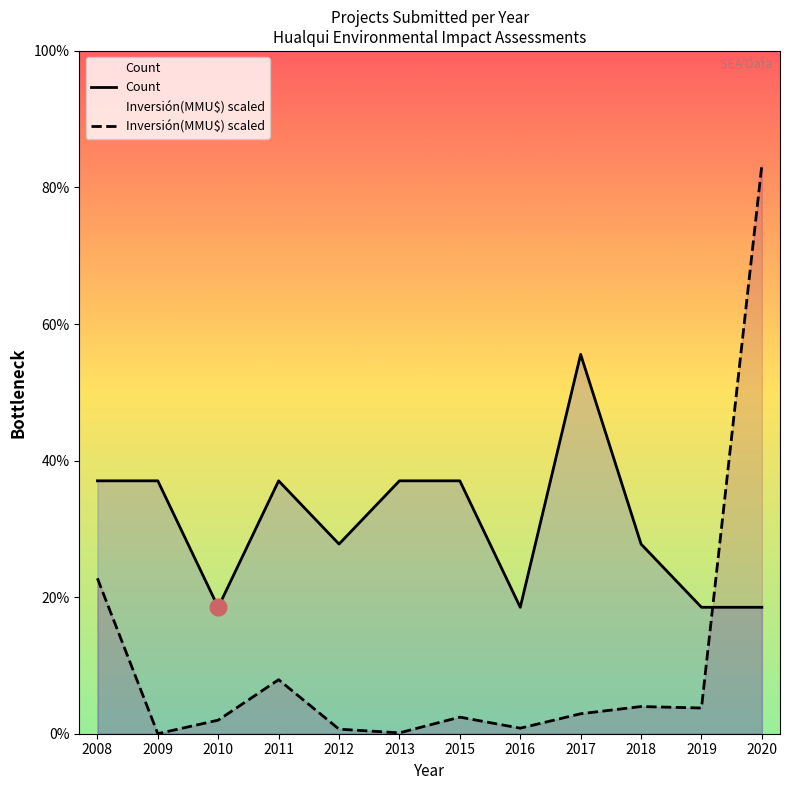

Is the value of Count at 2018 greater than the value of Inversión(MMU$) scaled at 2020?

No